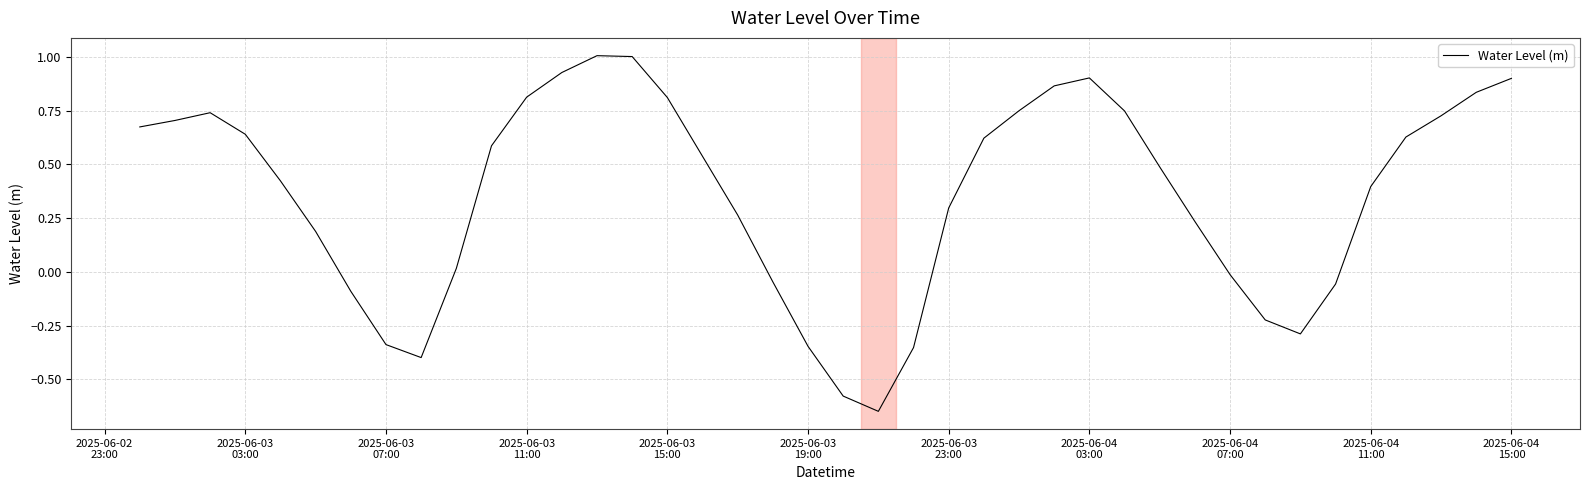

What is the maximum value shown in the chart?

1.0